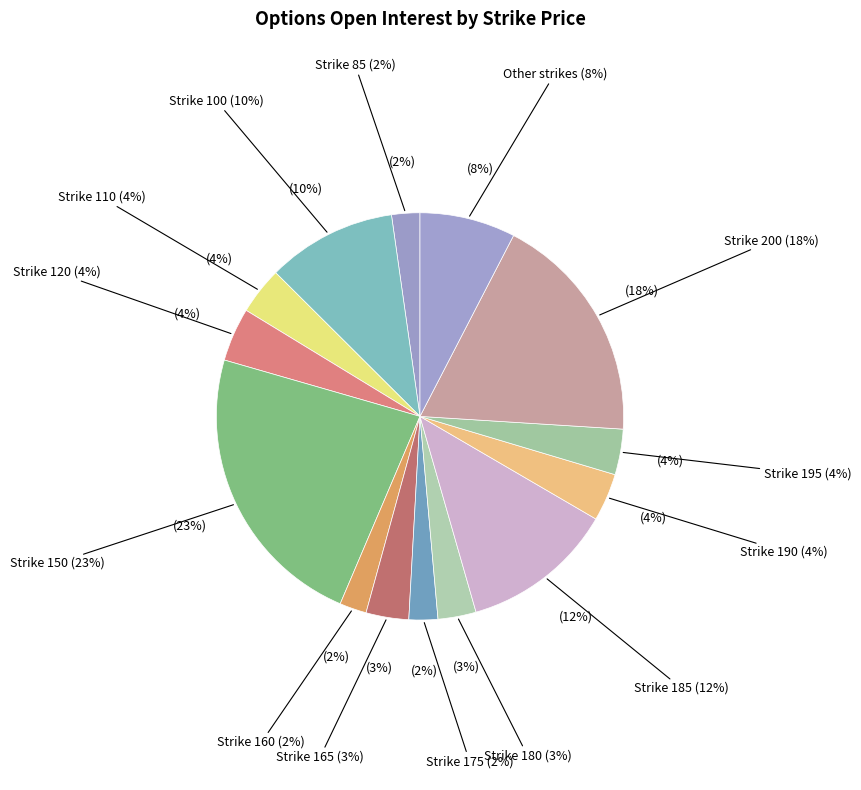

Between 185 and 175, which is larger?

185